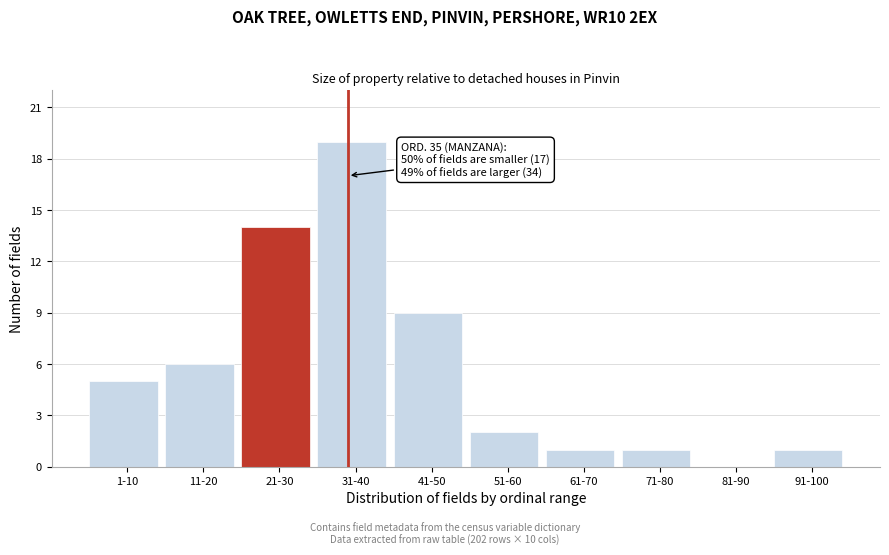

Reading left to right, extract all data points from this chart.

1-10=5	11-20=6	21-30=14	31-40=19	41-50=9	51-60=2	61-70=1	71-80=1	81-90=0	91-100=1